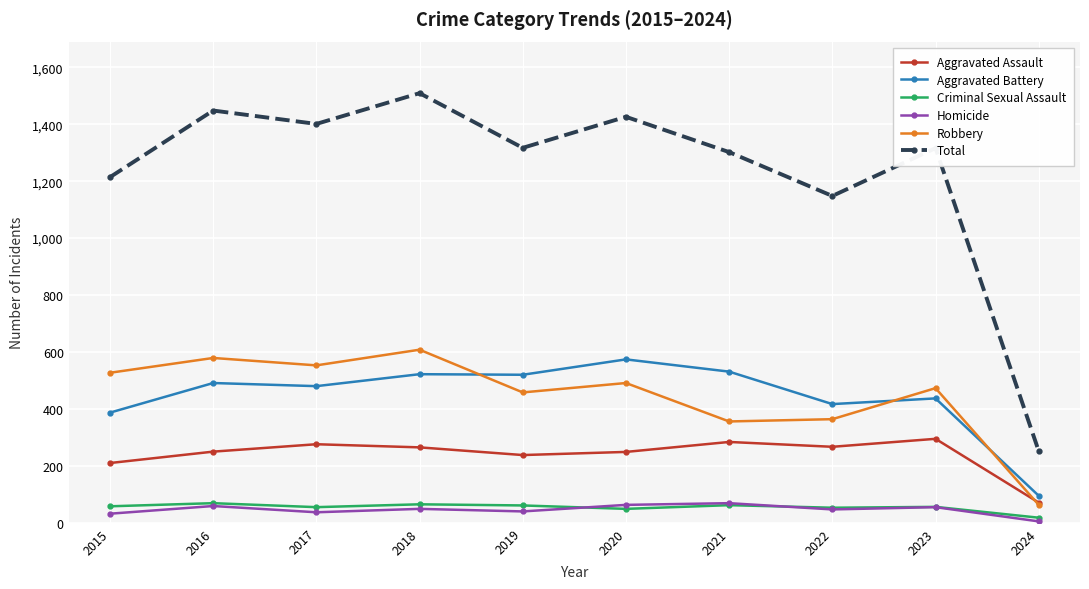

What is the difference between the highest and lowest values at 2016?

1389